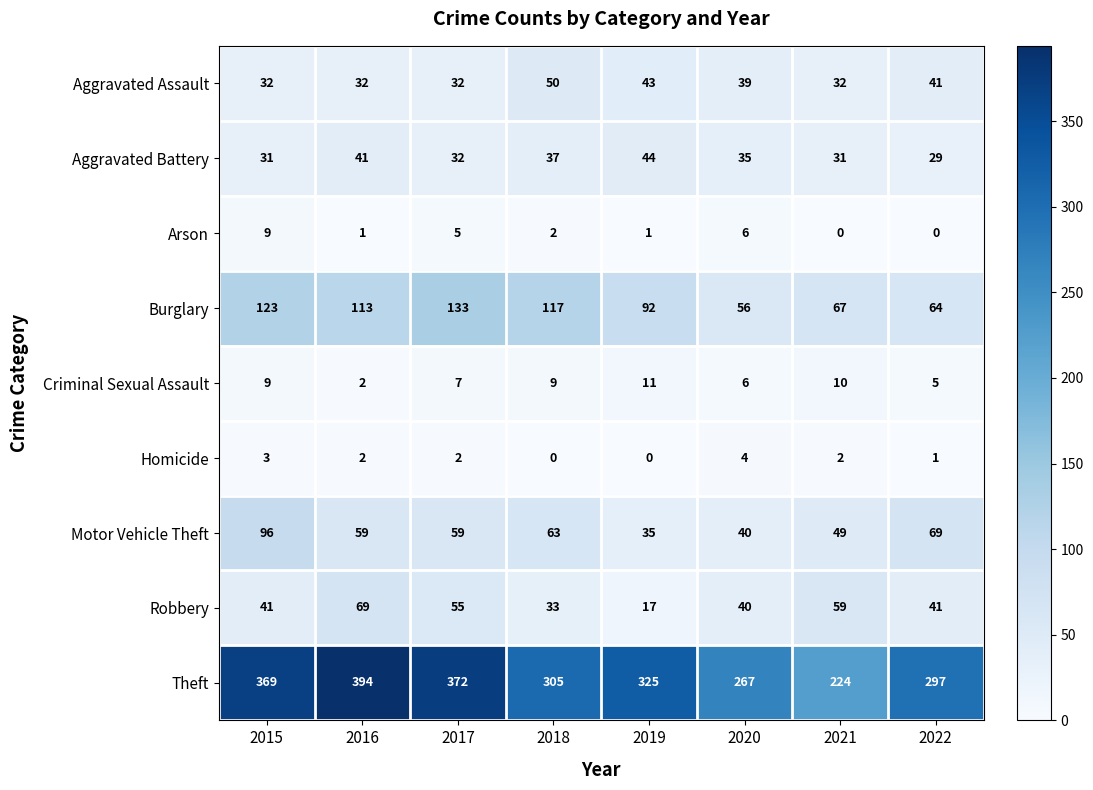

At how many categories does at least one series exceed 252?

7